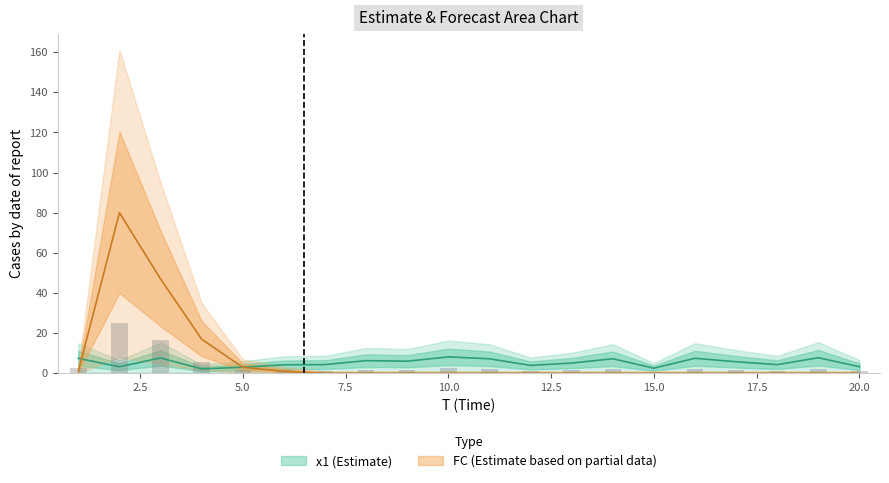

At 19, list the series in order from largest to smallest.

x1, FC